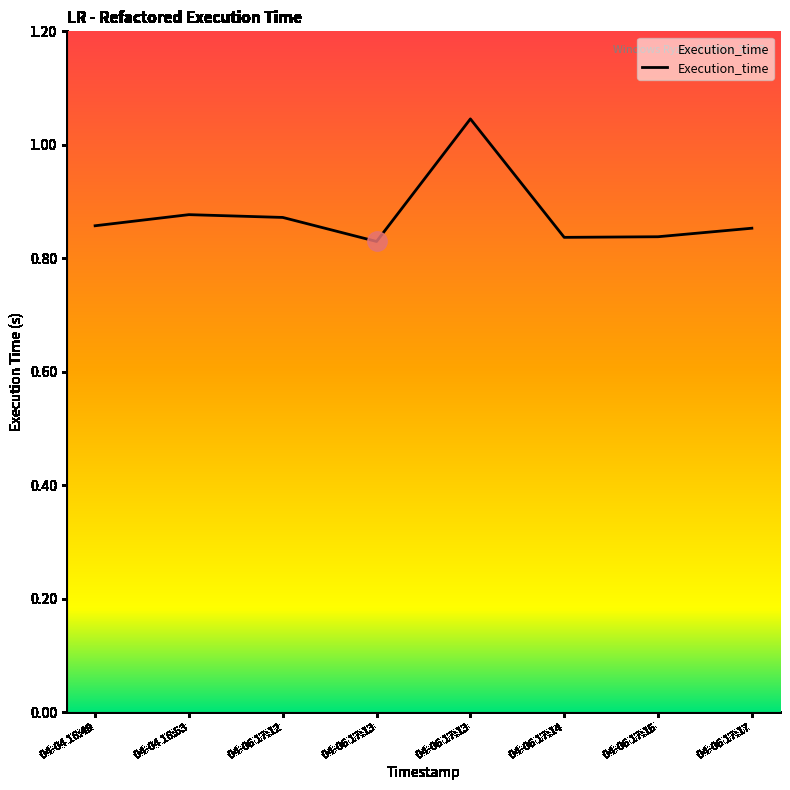

Count the values in the range 0 to 1.

7